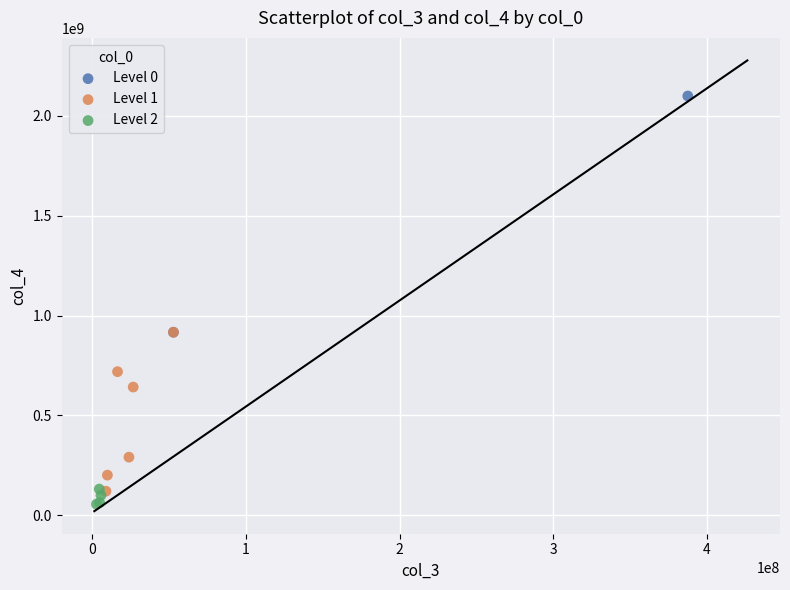

What are all the series names shown in the legend?

Level 0, Level 1, Level 2